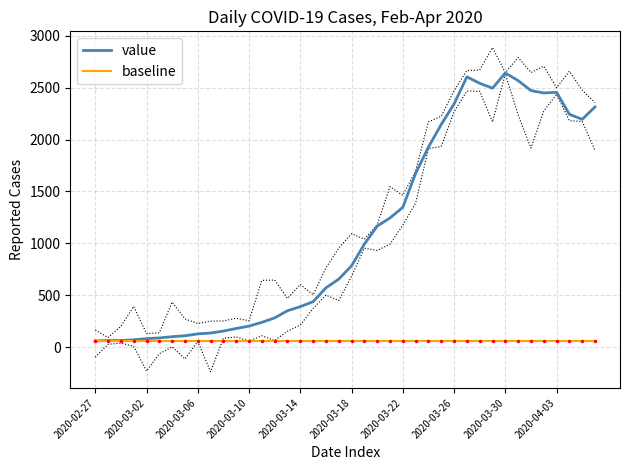

What is the value of the baseline point at the 22nd from the left?

61